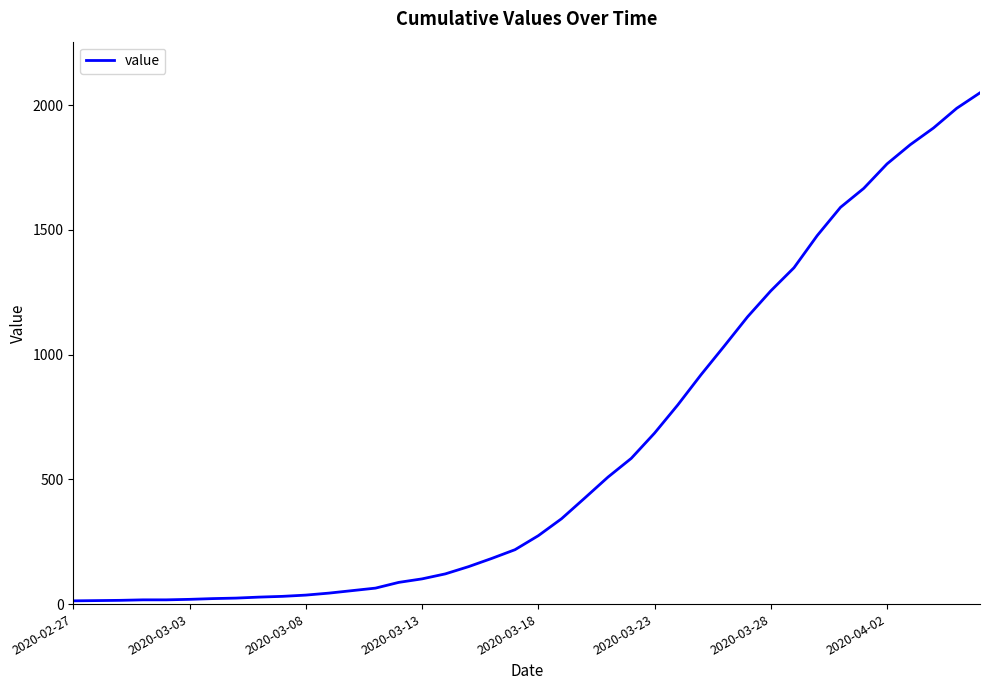

What is the maximum value shown in the chart?

2049